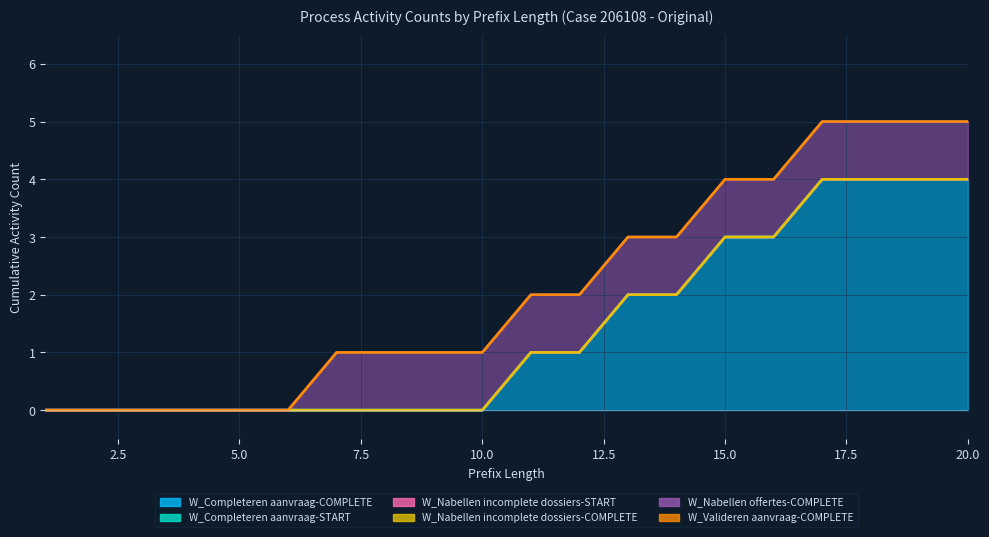

Count the number of data series in this chart.

6